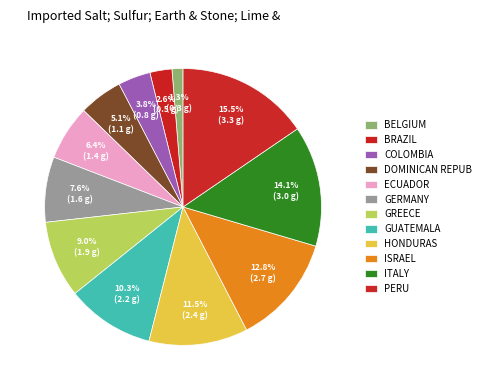

Is there a majority slice in this chart?

No